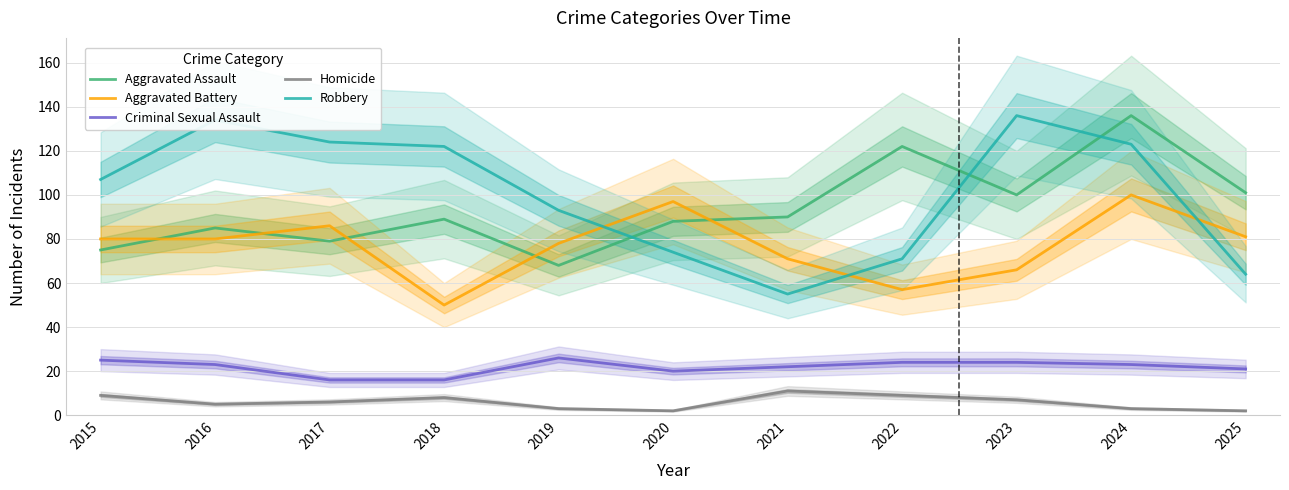

Is it true that Criminal Sexual Assault equals 25 at 2015?

True